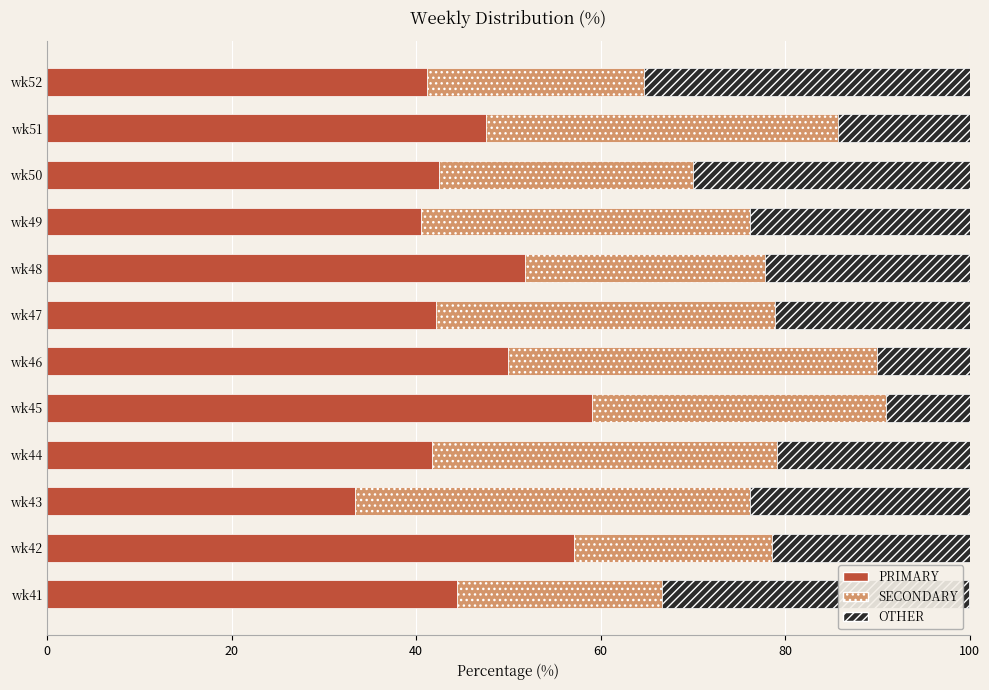

The value of PRIMARY at wk49 is 40.5. True or false?

True